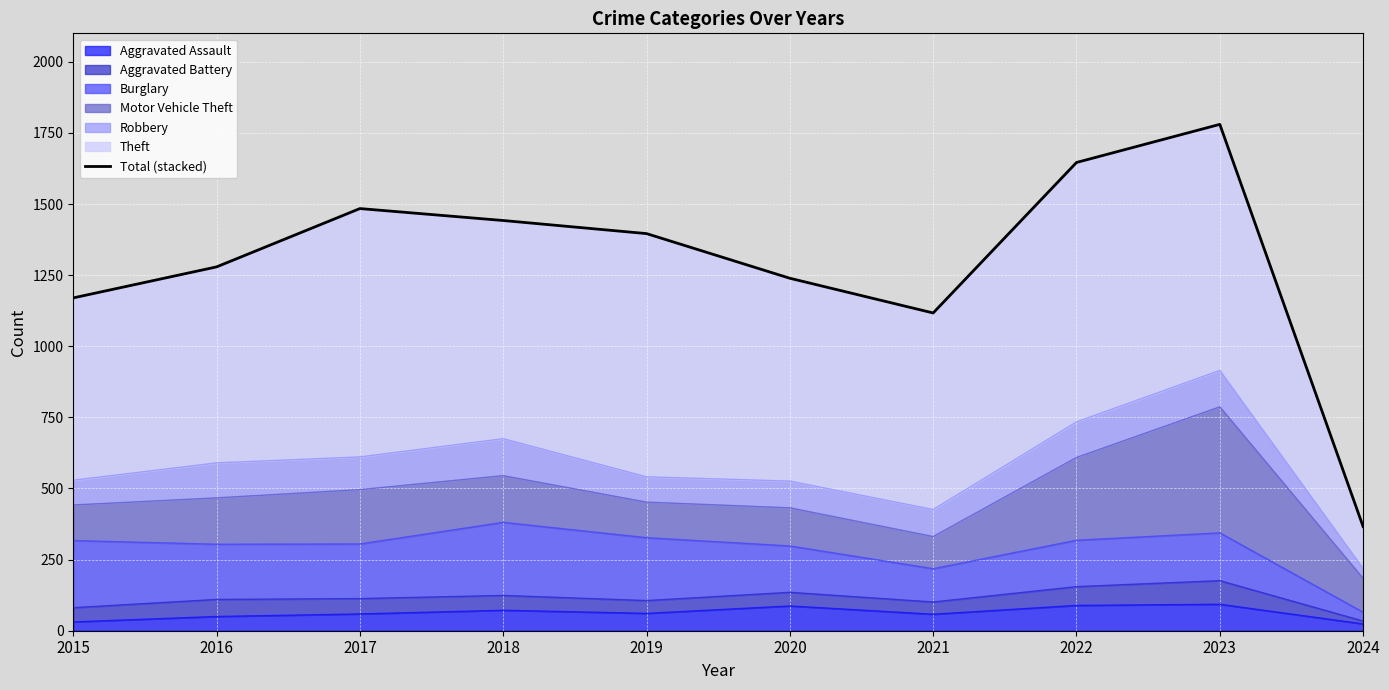

Reading right to left, what are all the values shown in this chart?

366	1780	1646	1117	1239	1396	1442	1484	1279	1170